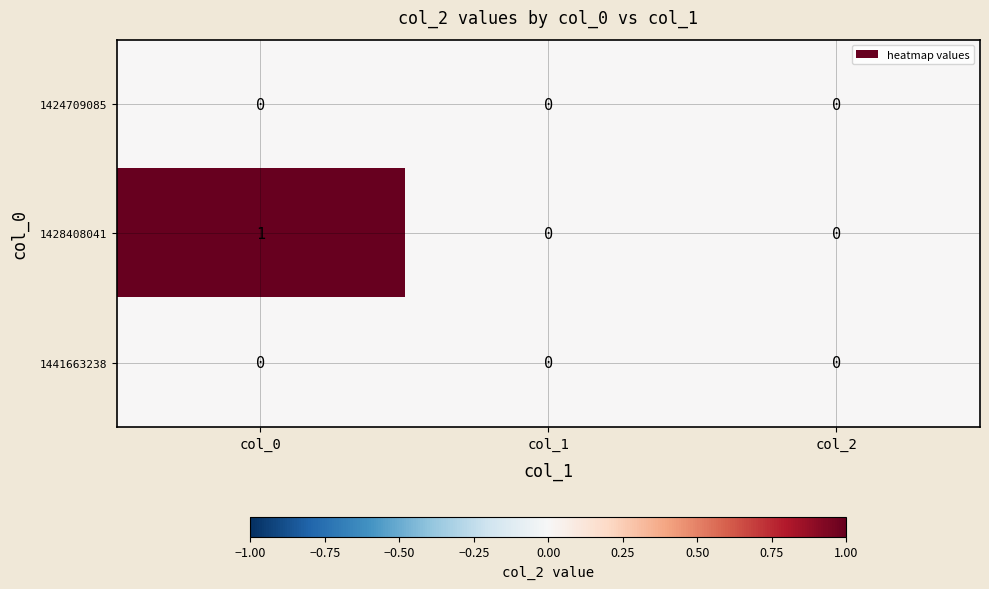

Reading left to right, extract all data points from this chart.

1424709085: col_0=0	col_1=0	col_2=0
1428408041: col_0=1	col_1=0	col_2=0
1441663238: col_0=0	col_1=0	col_2=0